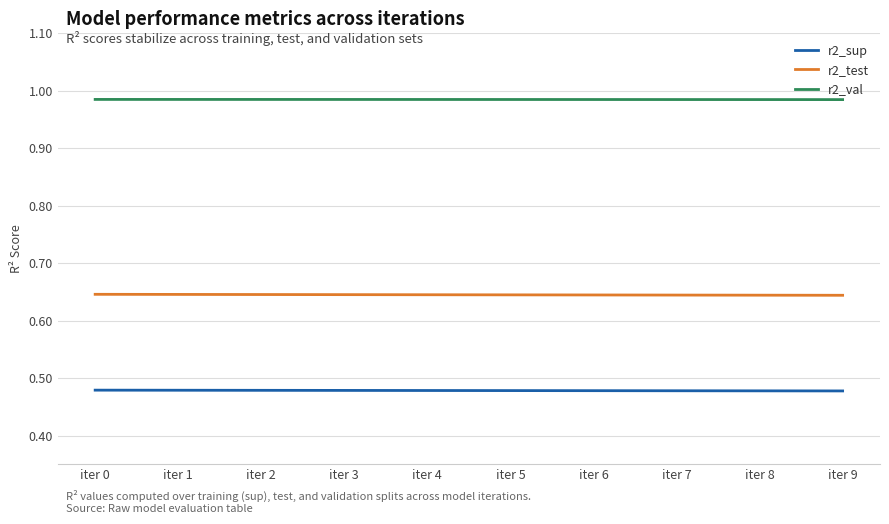

Is the value of r2_val at iter 5 greater than the value of r2_test at iter 0?

Yes